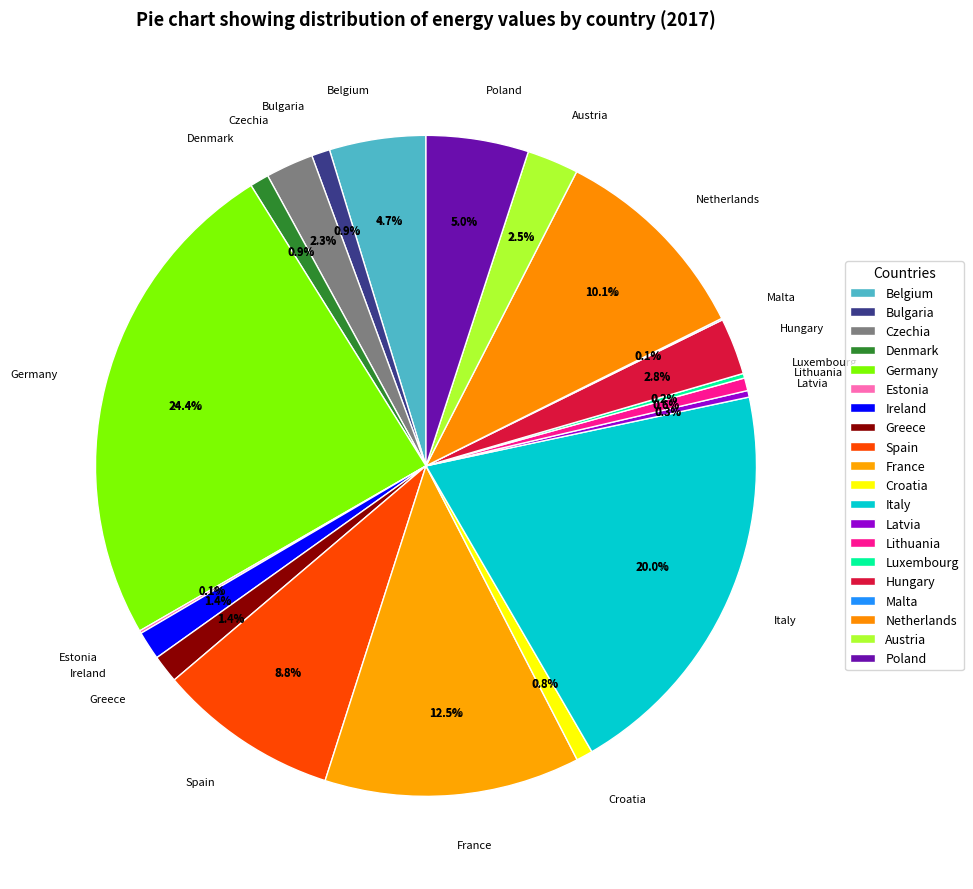

Which slice is the largest?

Germany